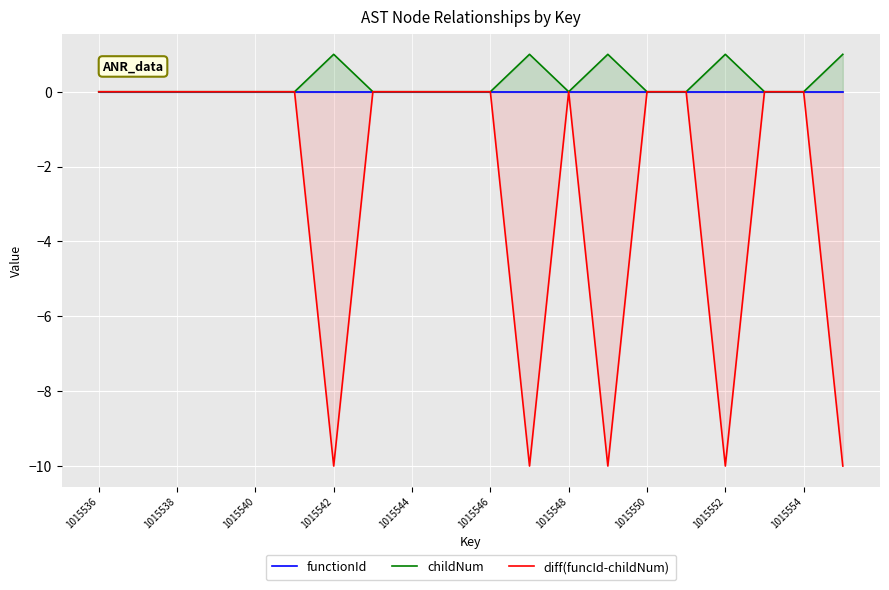

At which category is the sum across all series the highest?

1015536